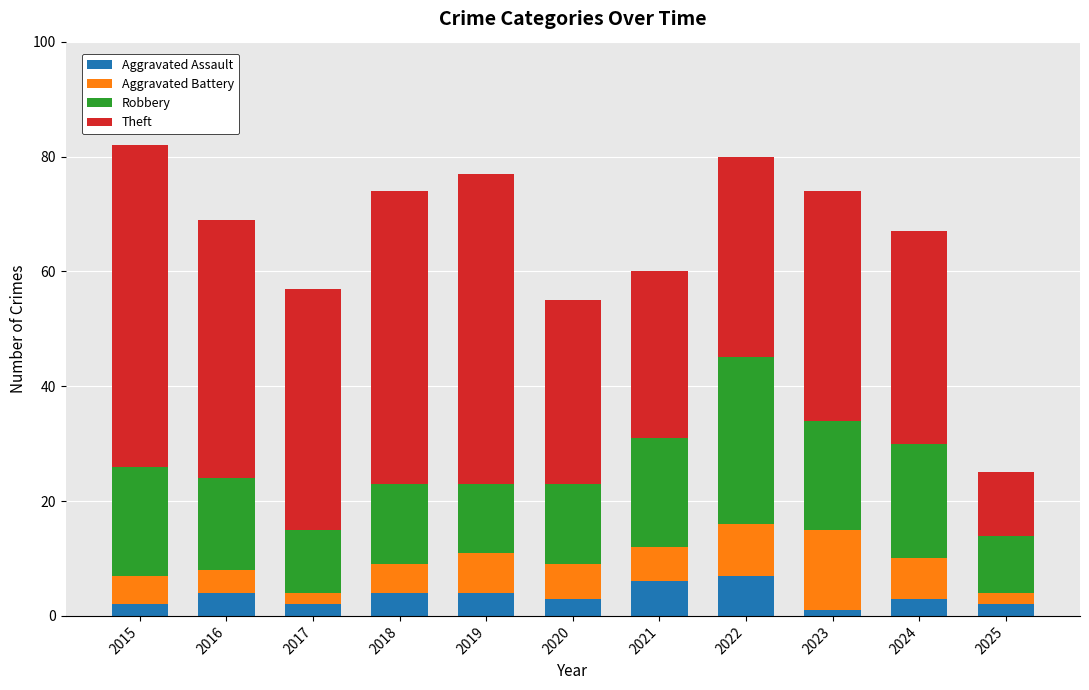

How many bars are there in total?

11